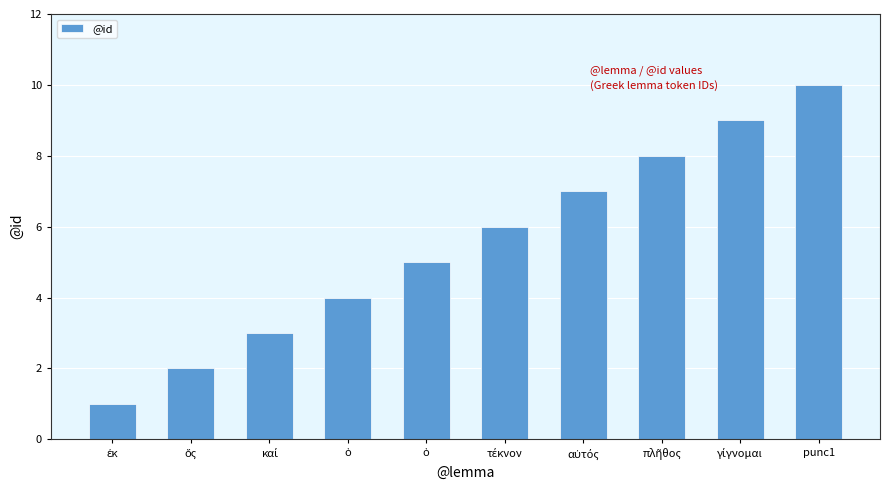

What is the label of the 6th bar from the left?

τέκνον